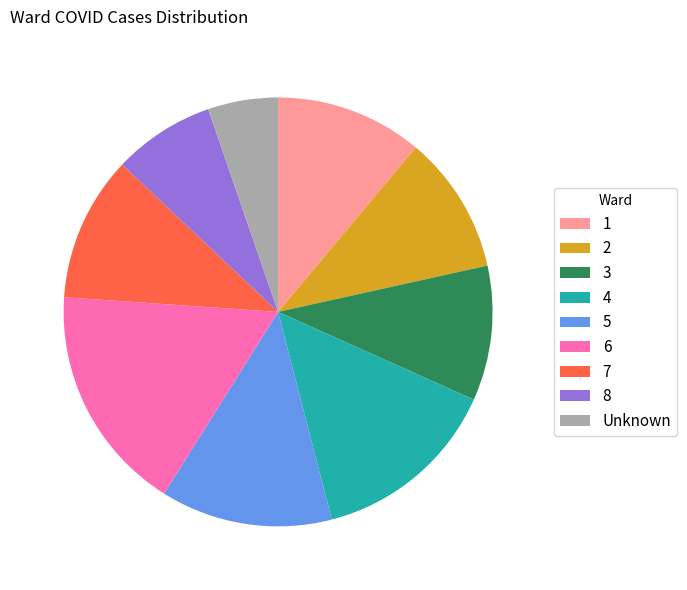

Is the sum of 1 and 3 greater than half?

No